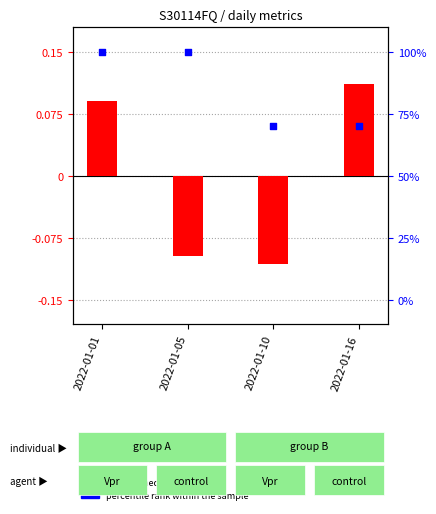

Which series reaches the maximum Y coordinate?

percentile rank within the sample